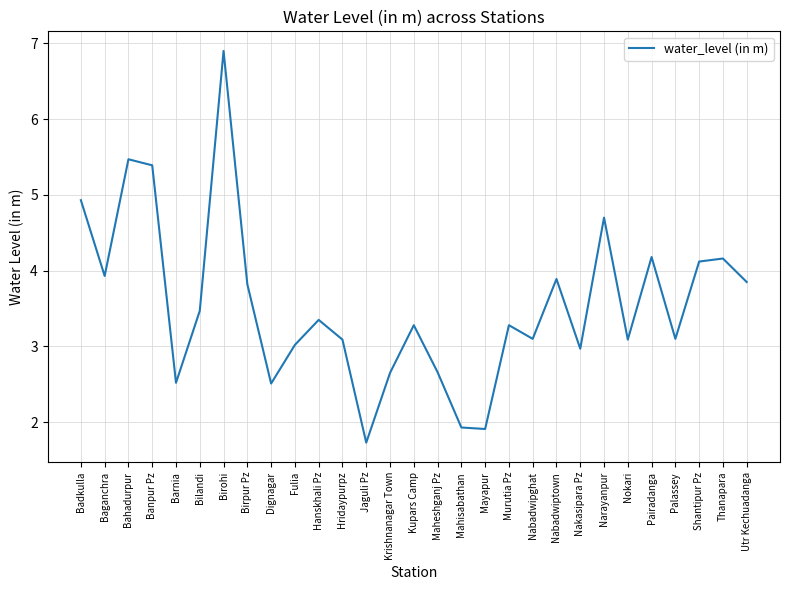

What position from the left is Thanapara?

28